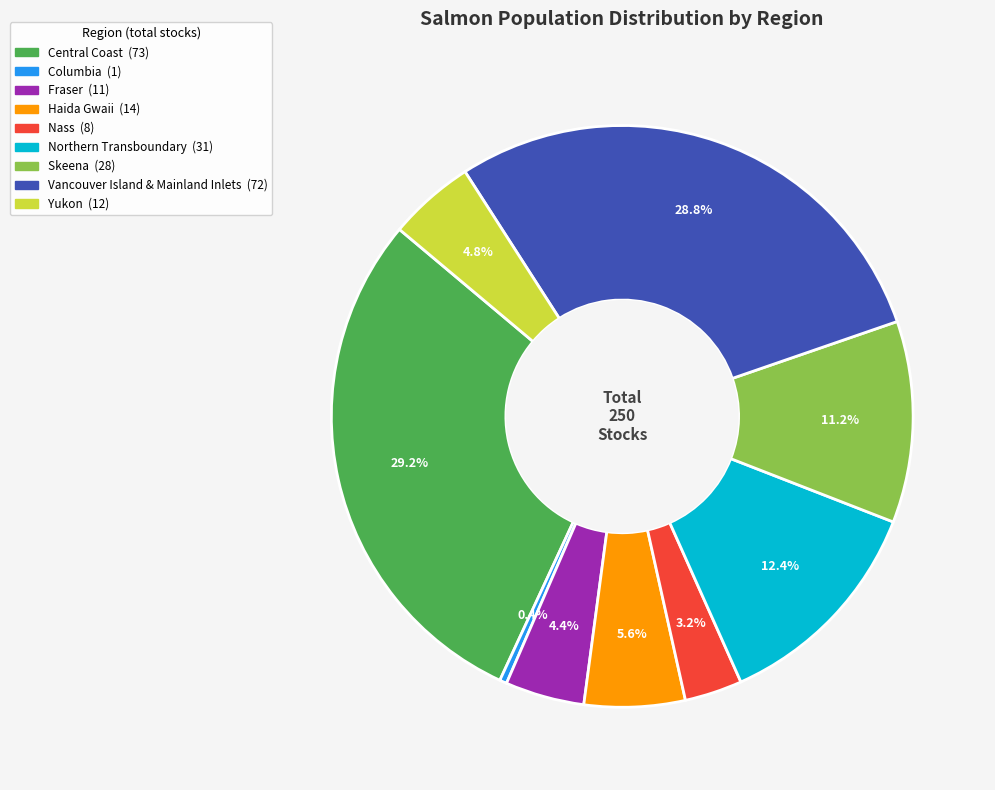

Between Yukon and Skeena, which is larger?

Skeena